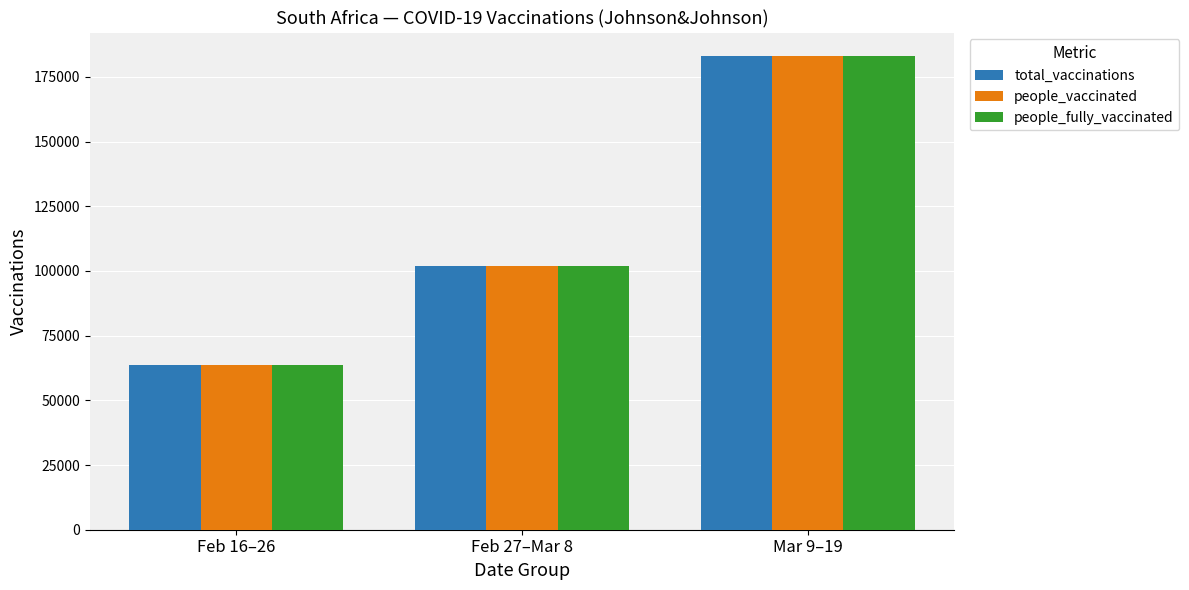

At how many categories does at least one series exceed 165496?

1